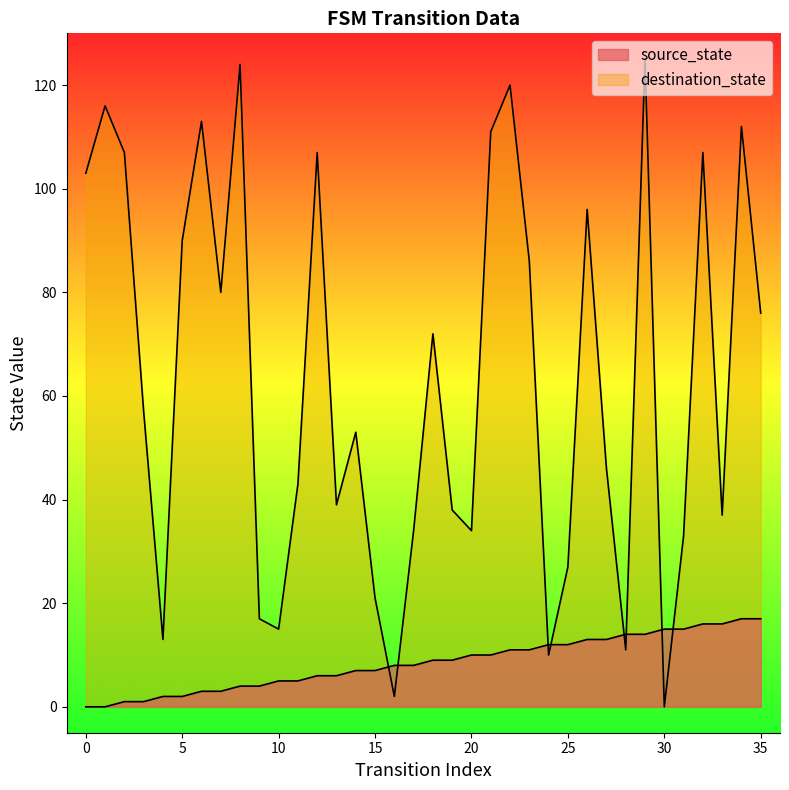

Which category has the highest value across all series?

29